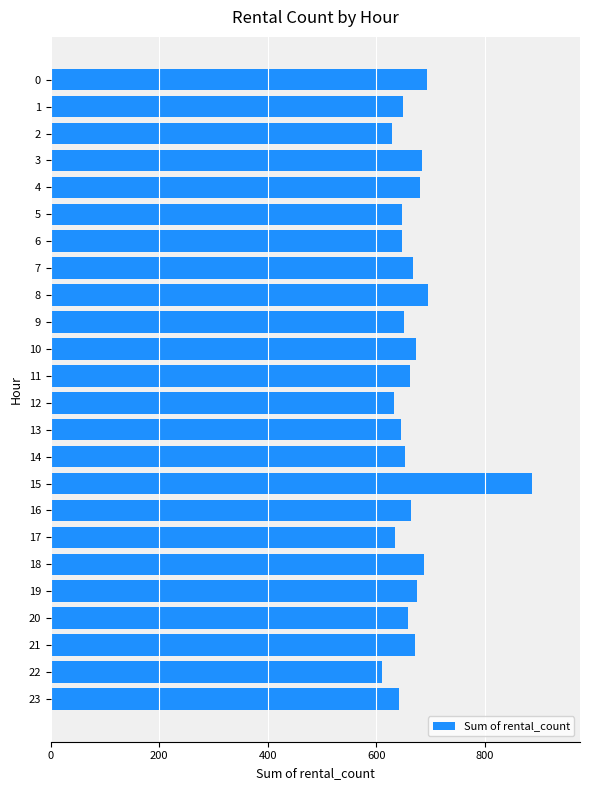

Approximately how many times larger is the value at 14 compared to 13?

1.0